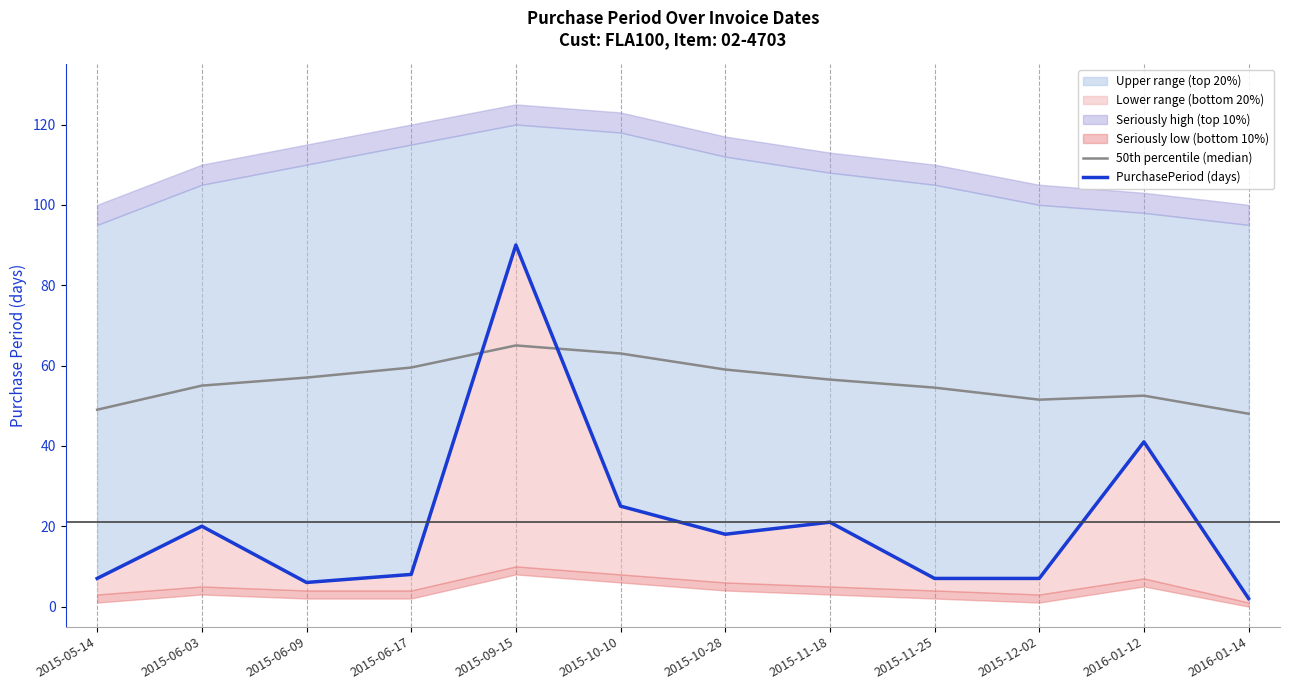

What is the average value of the 50th percentile (median) series?

55.9